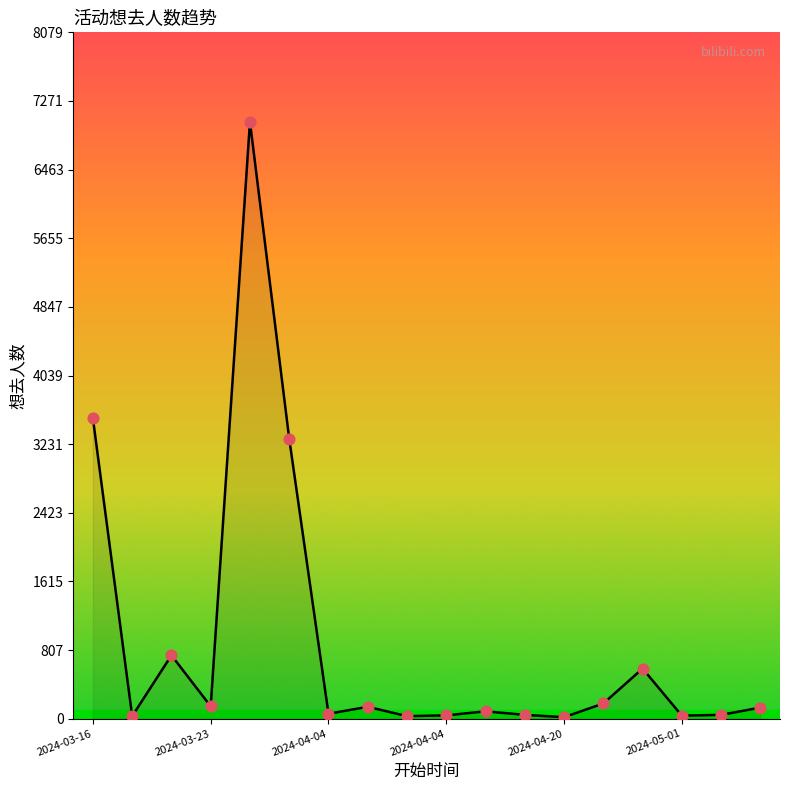

What is the difference between the maximum and minimum values?

7008